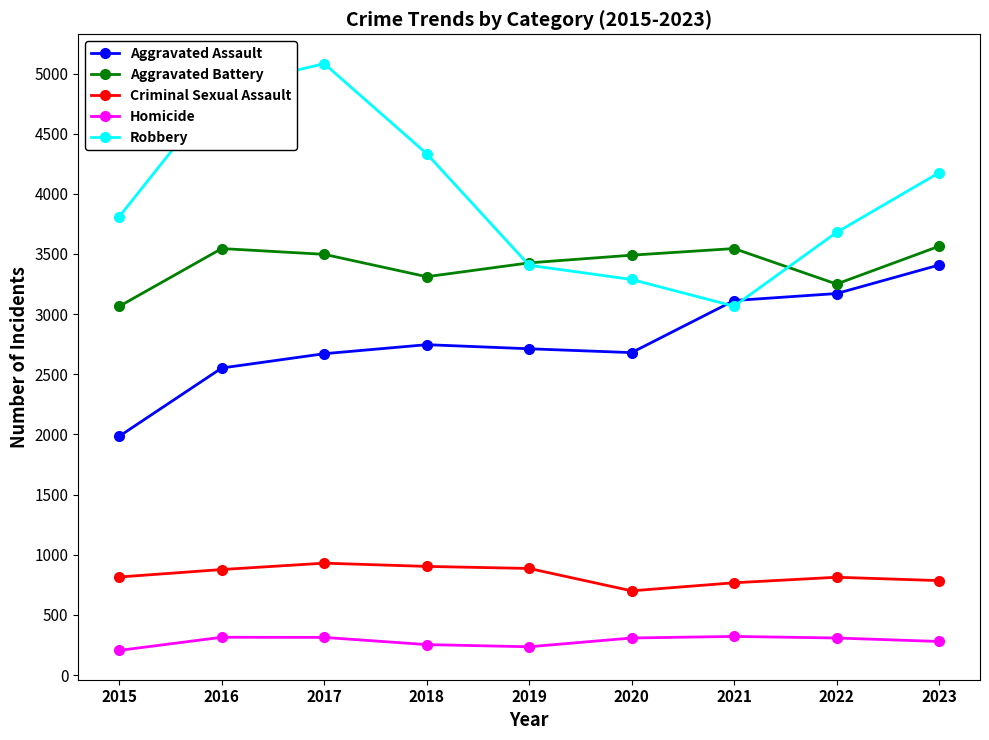

Which category has the lowest value in the Robbery series?

2021